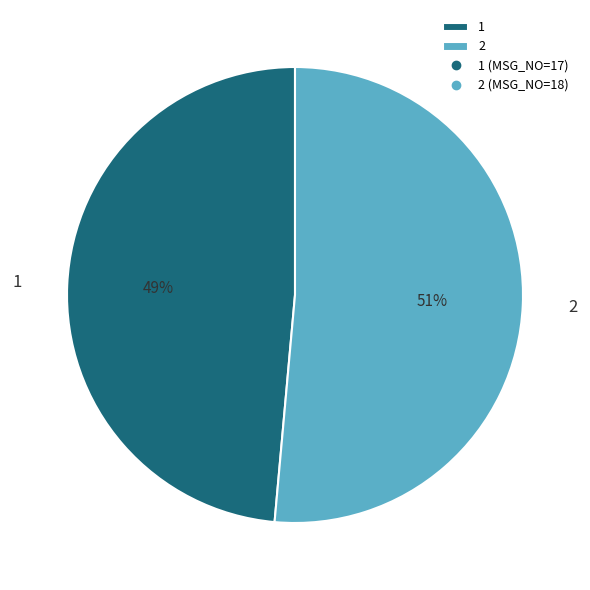

How many slices are in this pie chart?

2